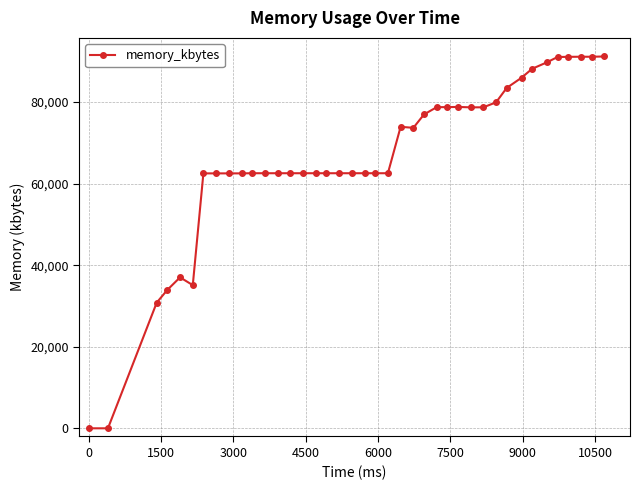

True or false: the data has more than 0 interior local peaks.

True